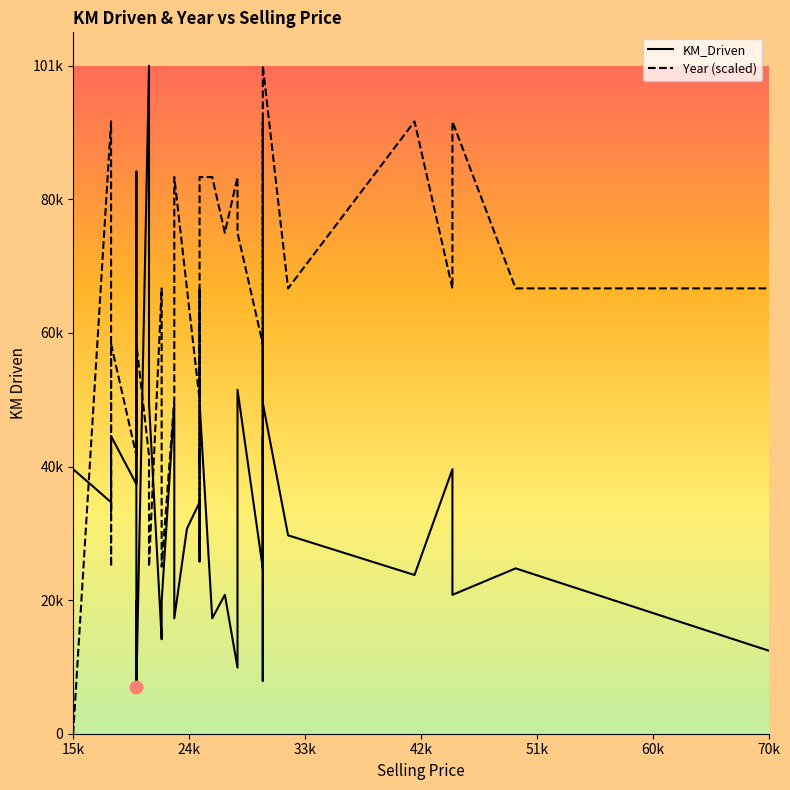

What are all the series names shown in the legend?

KM_Driven, Year (scaled)